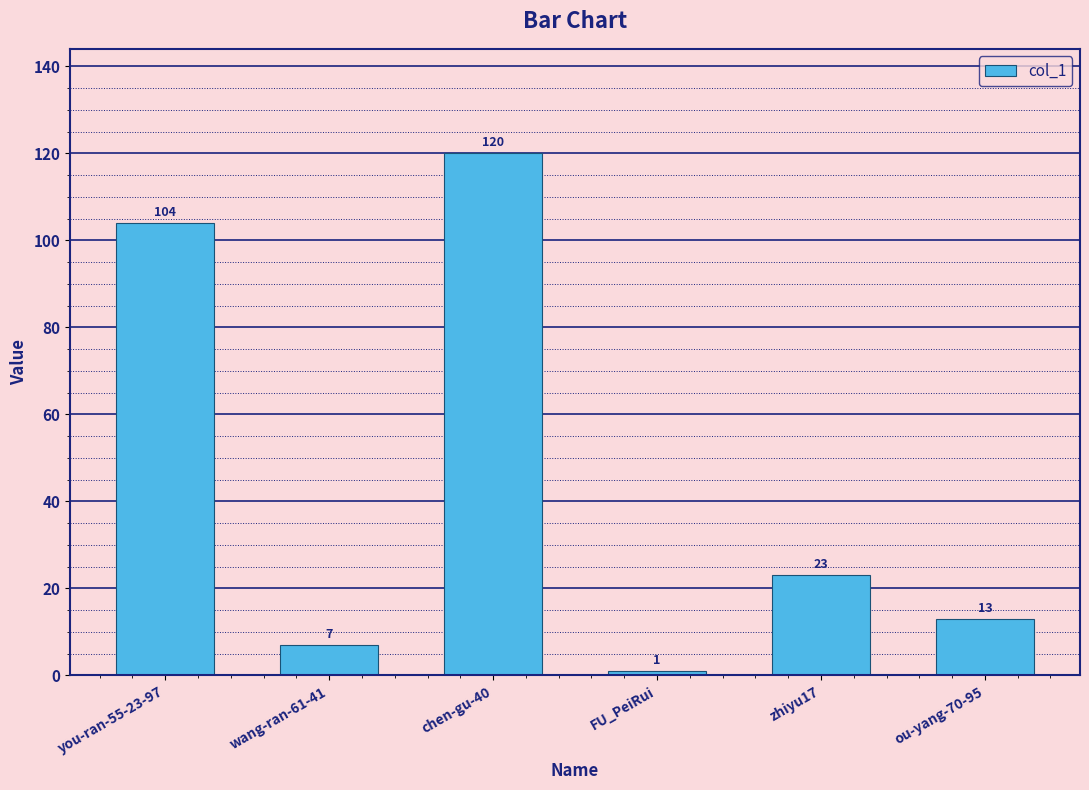

Reading left to right, transcribe all the data shown in this chart.

104	7	120	1	23	13